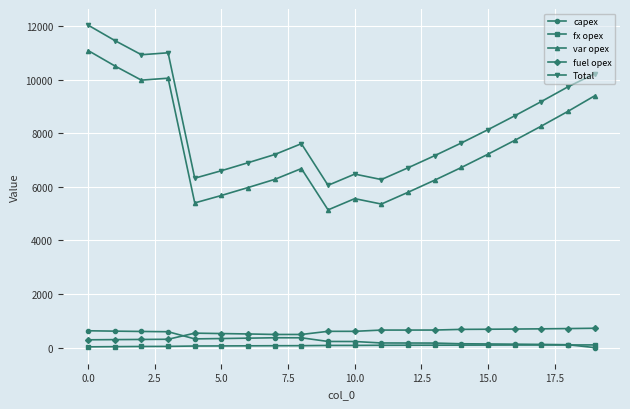

What is the highest value of the var opex series?

11085